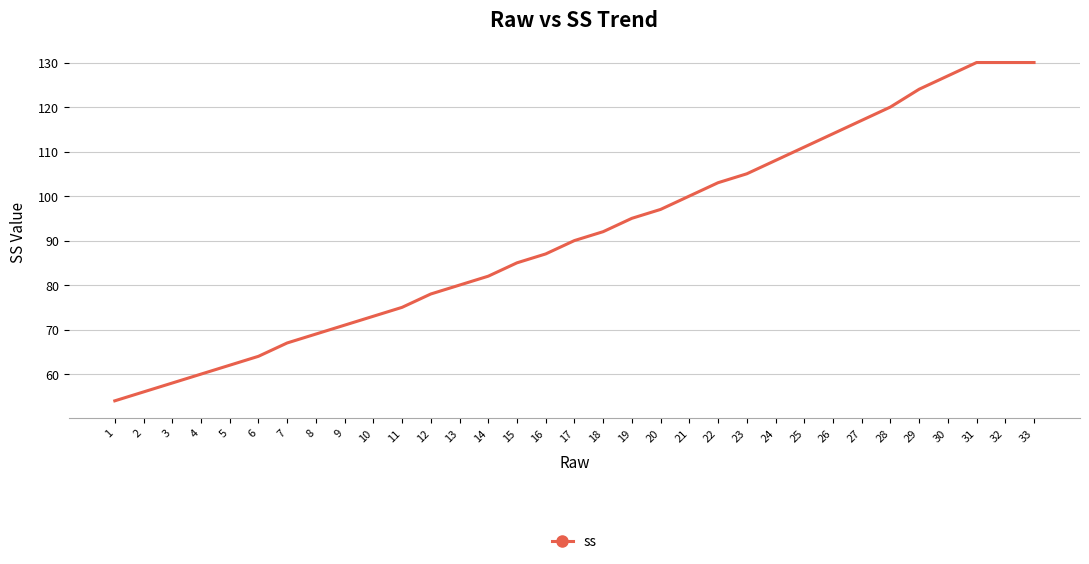

Reading left to right, extract all data points from this chart.

1=54	2=56	3=58	4=60	5=62	6=64	7=67	8=69	9=71	10=73	11=75	12=78	13=80	14=82	15=85	16=87	17=90	18=92	19=95	20=97	21=100	22=103	23=105	24=108	25=111	26=114	27=117	28=120	29=124	30=127	31=130	32=130	33=130